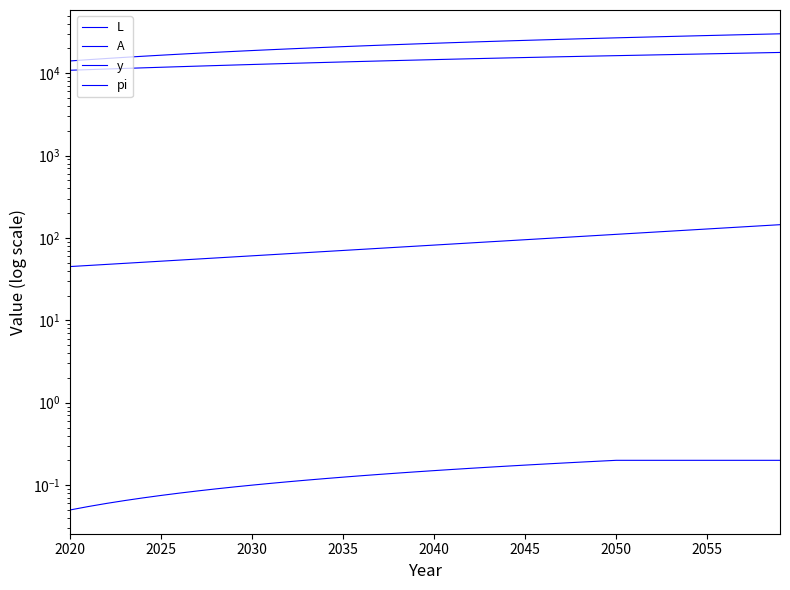

Reading left to right, extract all data points from this chart.

L: 45.0	46.4	47.8	49.2	50.7	52.3	53.9	55.5	57.2	58.9	60.7	62.6	64.5	66.5	68.5	70.6	72.7	74.9	77.2	79.6	82.0	84.5	87.1	89.7	92.4	95.3	98.2	101.2	104.2	107.4	110.7	114.1	117.5	121.1	124.8	128.6	132.5	136.5	140.7	145.0
A: 10862.7	11051.7	11241.1	11431.0	11621.1	11811.4	12001.8	12192.2	12382.5	12572.6	12762.5	12952.0	13140.9	13329.3	13517.0	13703.9	13889.8	14074.8	14258.6	14441.2	14622.4	14802.2	14980.4	15156.9	15331.7	15504.5	15675.4	15844.1	16010.6	16174.8	16336.6	16499.9	16664.9	16831.5	16999.8	17169.8	17341.5	17514.9	17690.1	17866.9
y: 14092.6	14599.1	15097.3	15587.9	16071.5	16548.6	17019.5	17484.6	17944.2	18398.6	18848.0	19292.5	19732.3	20167.5	20598.2	21024.4	21446.2	21863.6	22276.7	22685.4	23089.6	23489.5	23884.8	24275.7	24661.9	25043.5	25420.4	25792.4	26159.5	26521.6	26878.6	27235.0	27591.0	27946.7	28302.4	28658.2	29014.3	29370.9	29728.1	30086.0
pi: 0.1	0.1	0.1	0.1	0.1	0.1	0.1	0.1	0.1	0.1	0.1	0.1	0.1	0.1	0.1	0.1	0.1	0.1	0.1	0.1	0.1	0.2	0.2	0.2	0.2	0.2	0.2	0.2	0.2	0.2	0.2	0.2	0.2	0.2	0.2	0.2	0.2	0.2	0.2	0.2